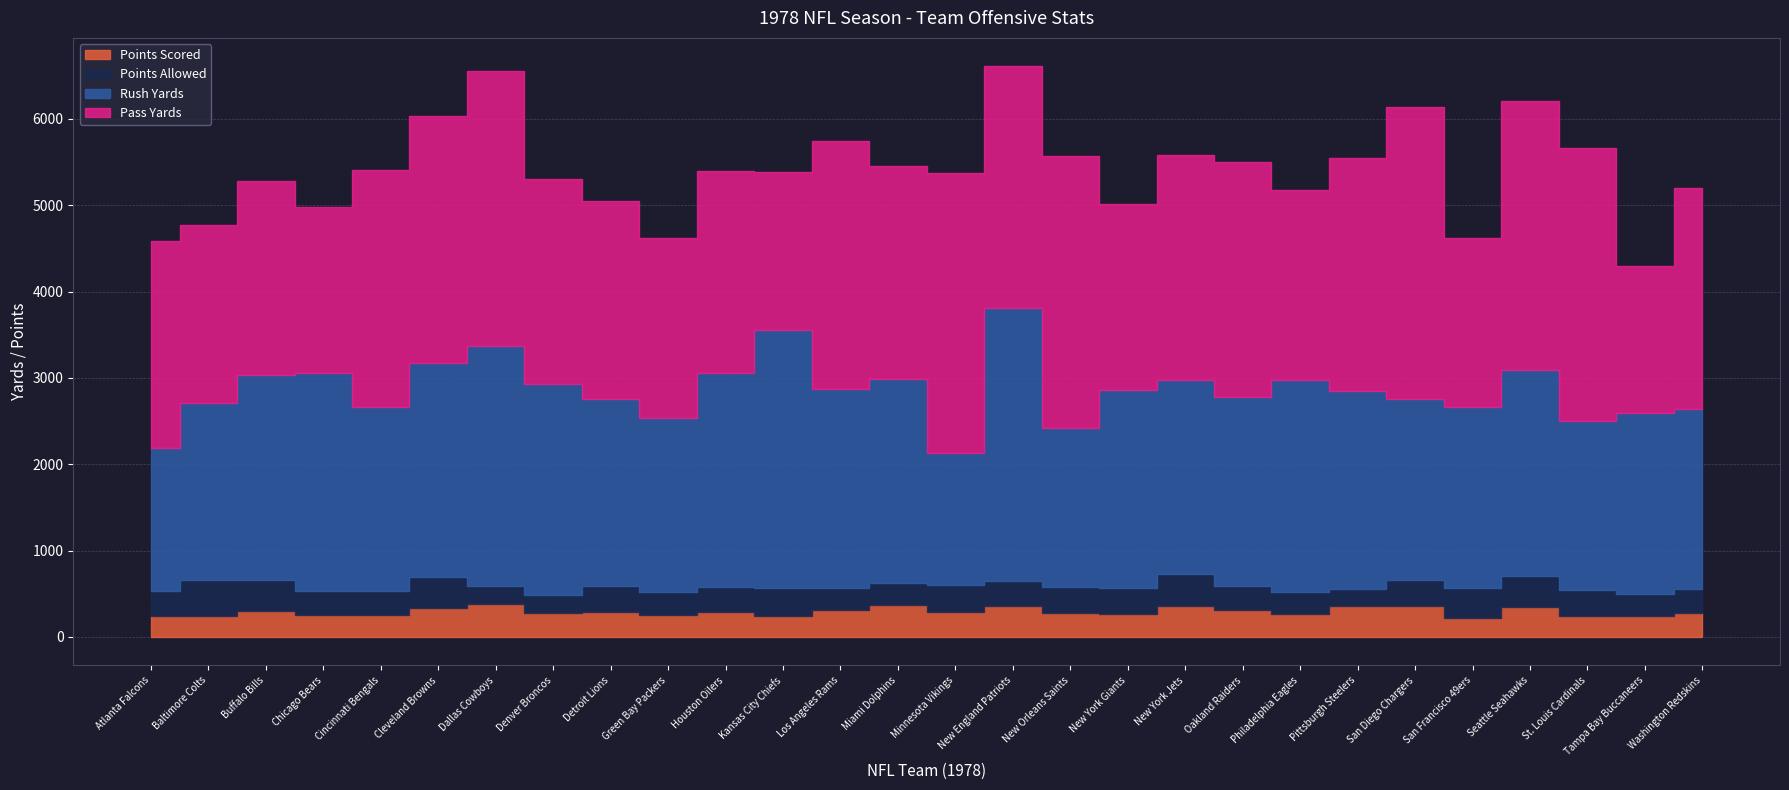

True or false: Points Scored and Rush Yards cross at least once.

False